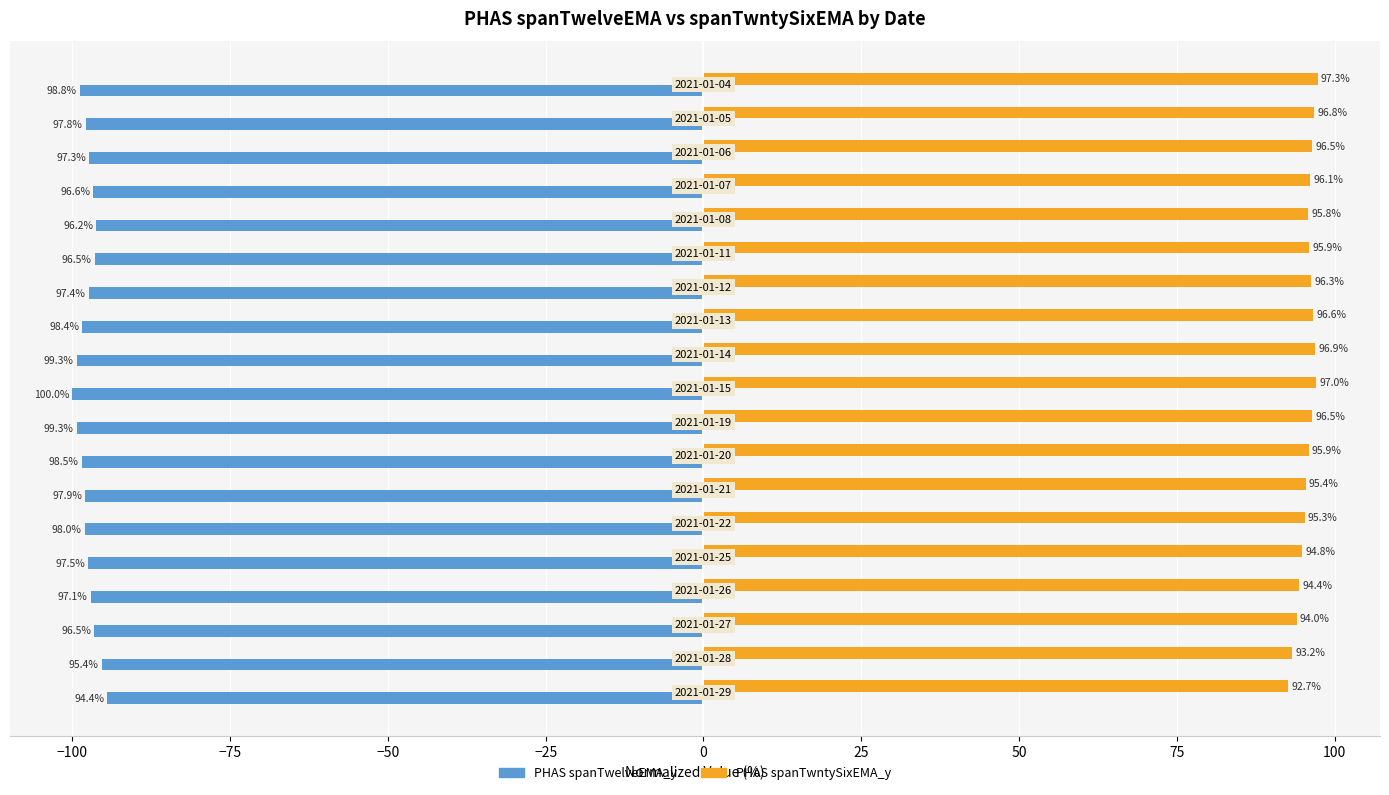

Rank the series by their average value, from highest to lowest.

PHAS spanTwntySixEMA_y, PHAS spanTwelveEMA_y